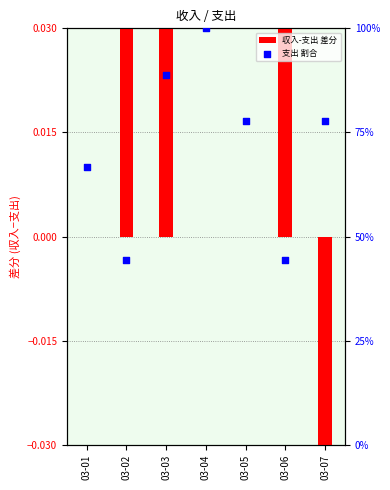

At which category is the sum across all series the highest?

03-03